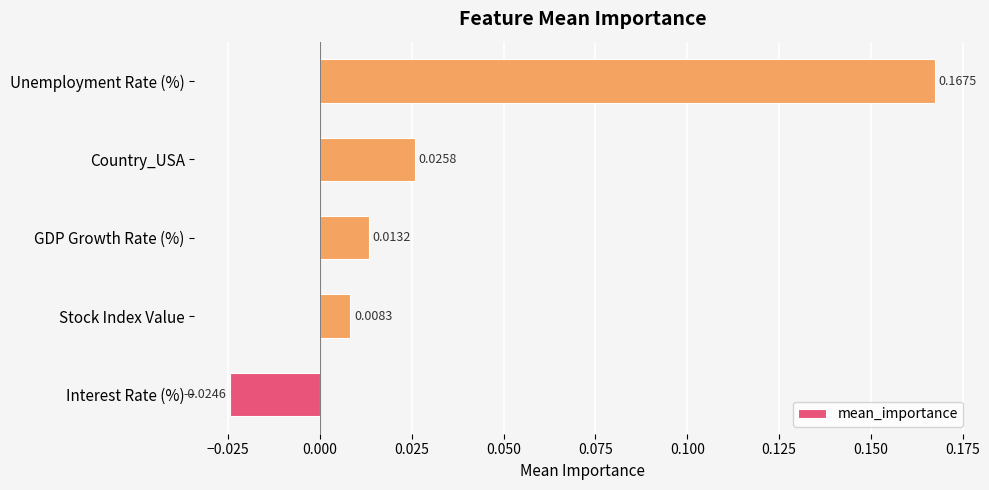

Between GDP Growth Rate (%) and Unemployment Rate (%), which is larger?

Unemployment Rate (%)